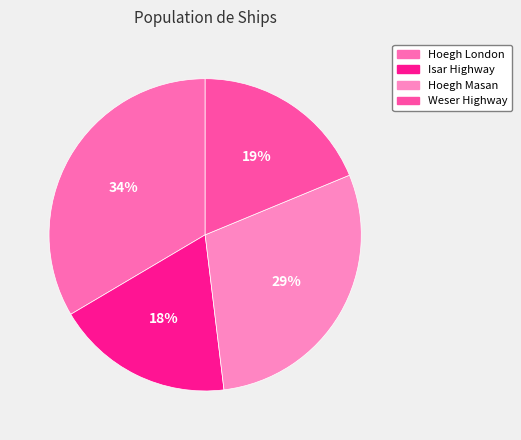

Combined, what portion of the pie is Hoegh London and Weser Highway?

52.3%